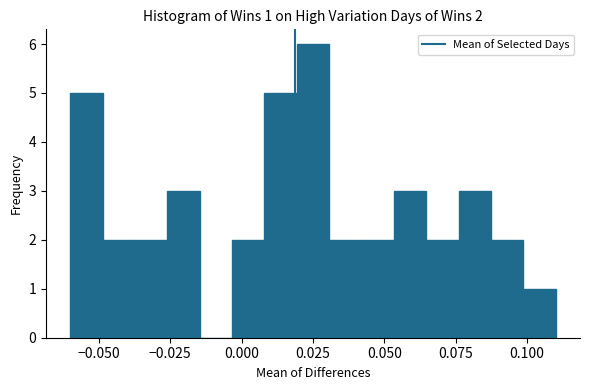

Read against the x-axis, roughly where is the centre of the tallest bar?

0.025